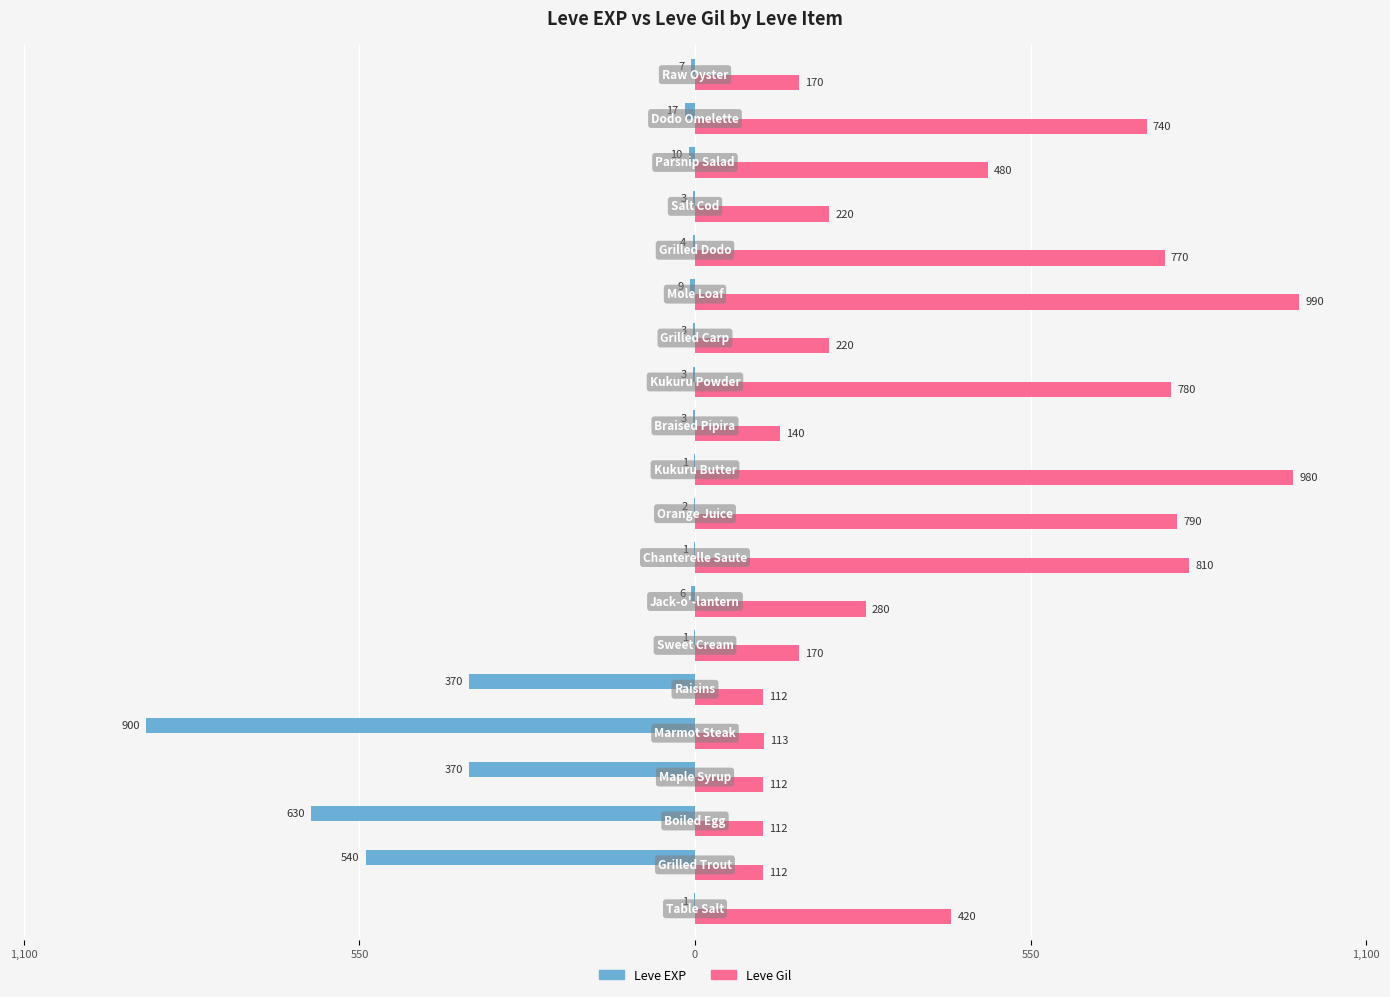

What are all the series names shown in the legend?

Leve EXP, Leve Gil